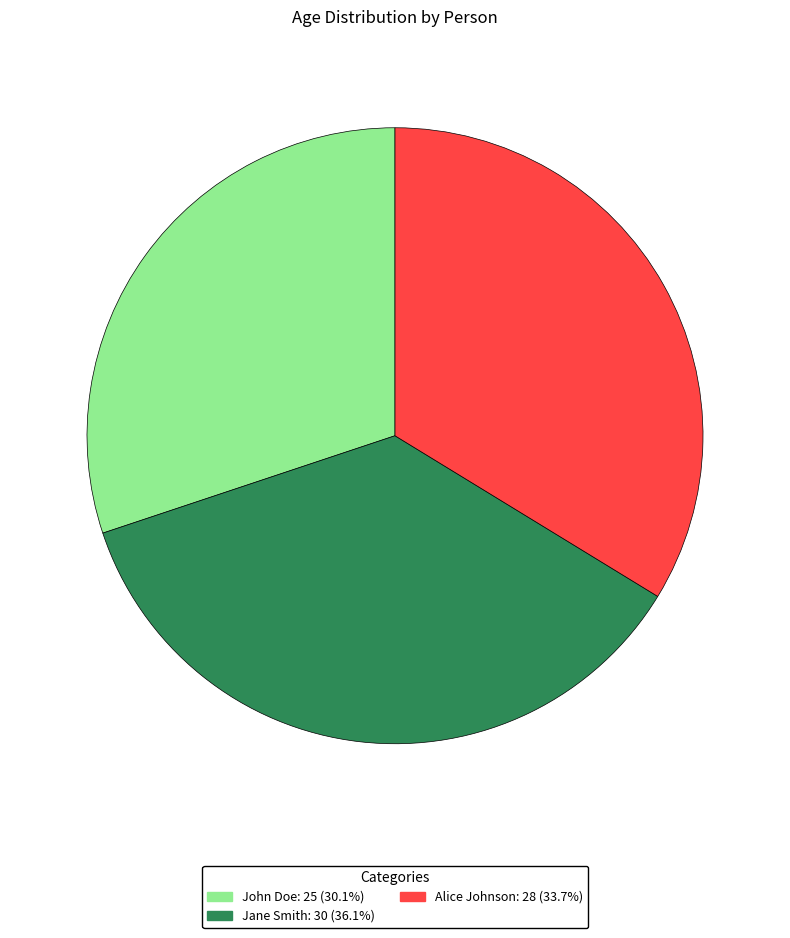

Do Jane Smith and Alice Johnson together represent more than half of the pie?

Yes